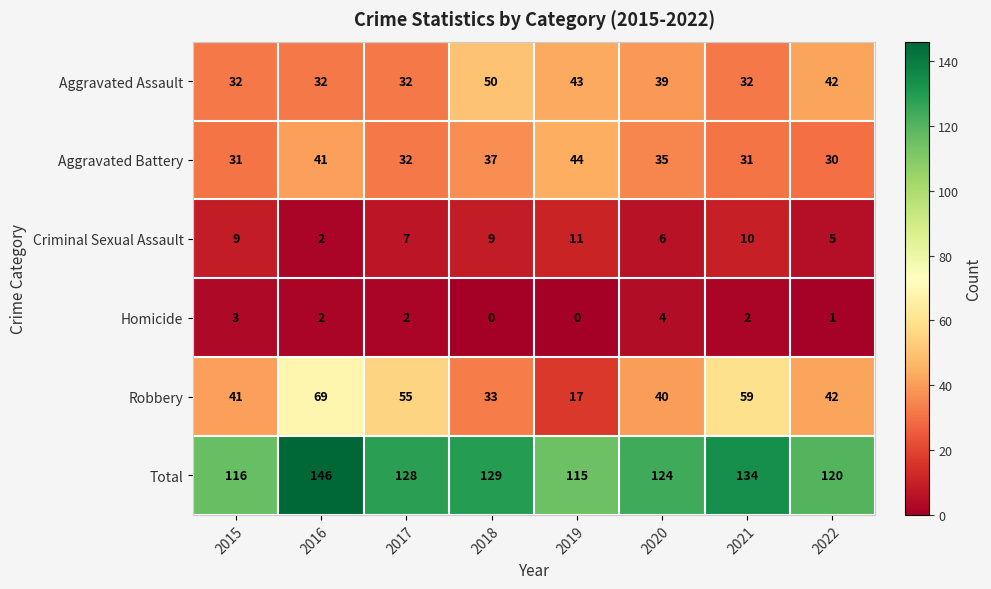

What value does the Robbery series have at 2022?

42